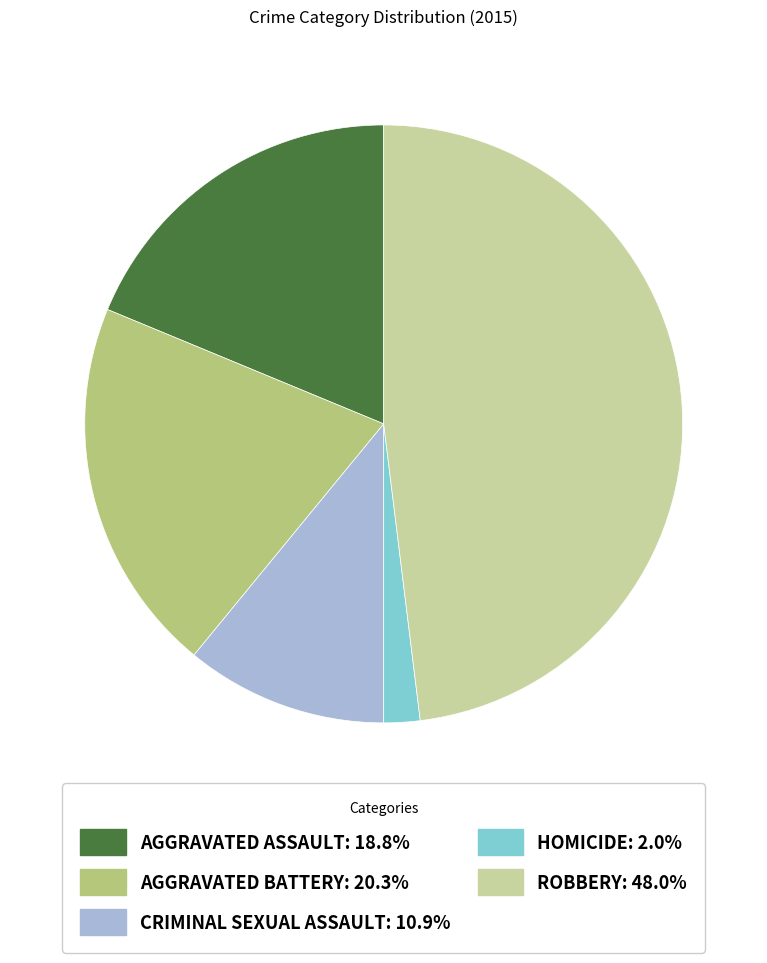

Does any single category account for the majority?

No